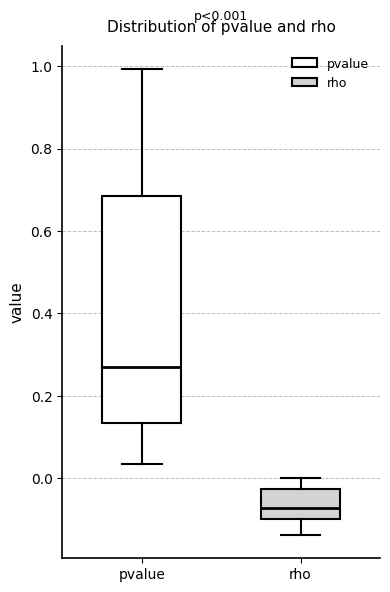

Which box has the lowest median line?

rho